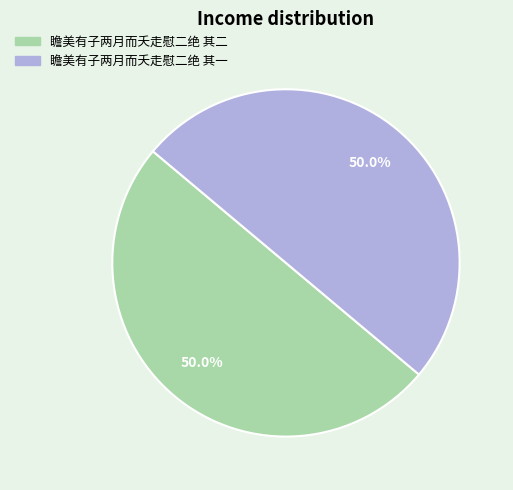

How many segments does this pie chart have?

2